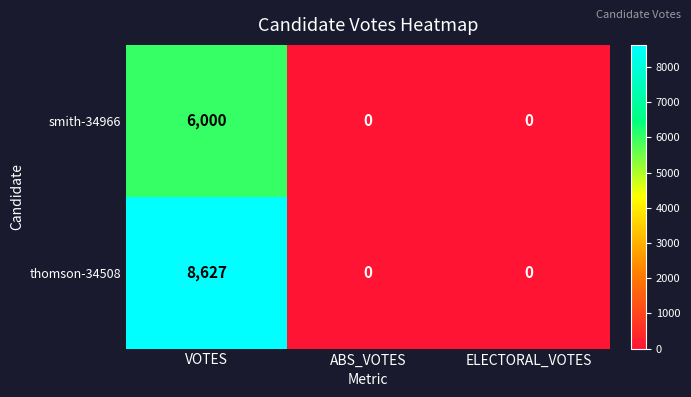

How many categories are shown in the chart?

3